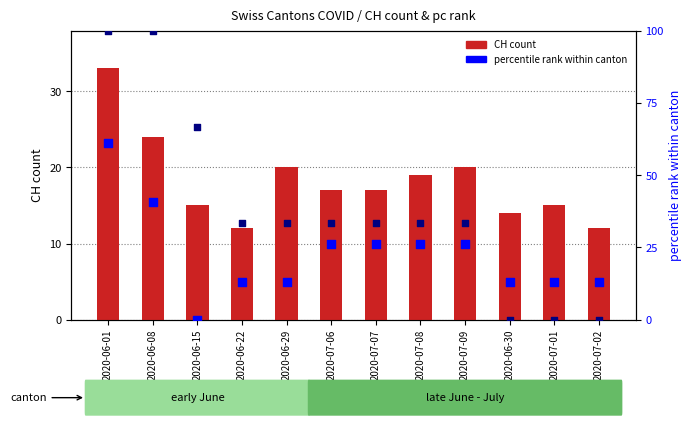

At how many categories does at least one series exceed 13?

12